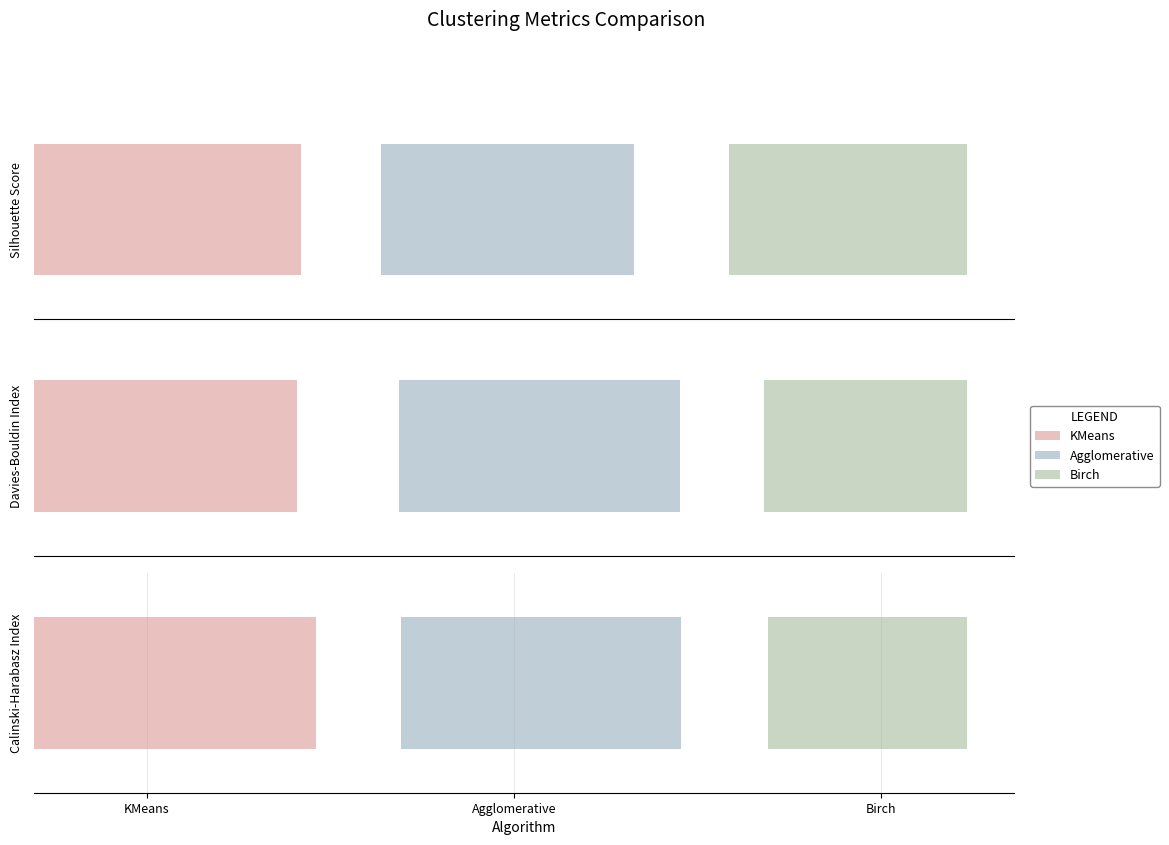

Which category has the highest value across all series?

KMeans